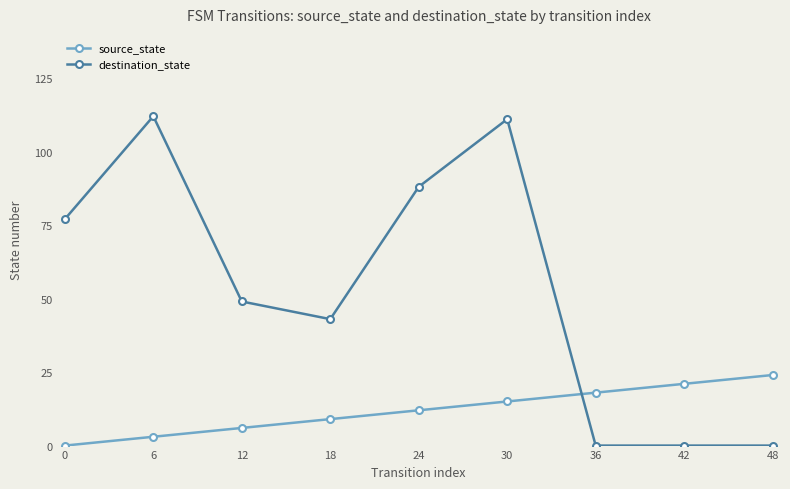

Does the chart display data point markers on the line(s)?

Yes